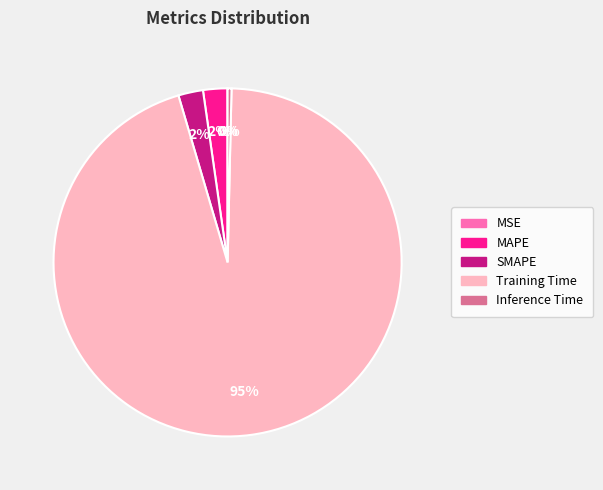

Is the sum of Training Time and MAPE greater than half?

Yes